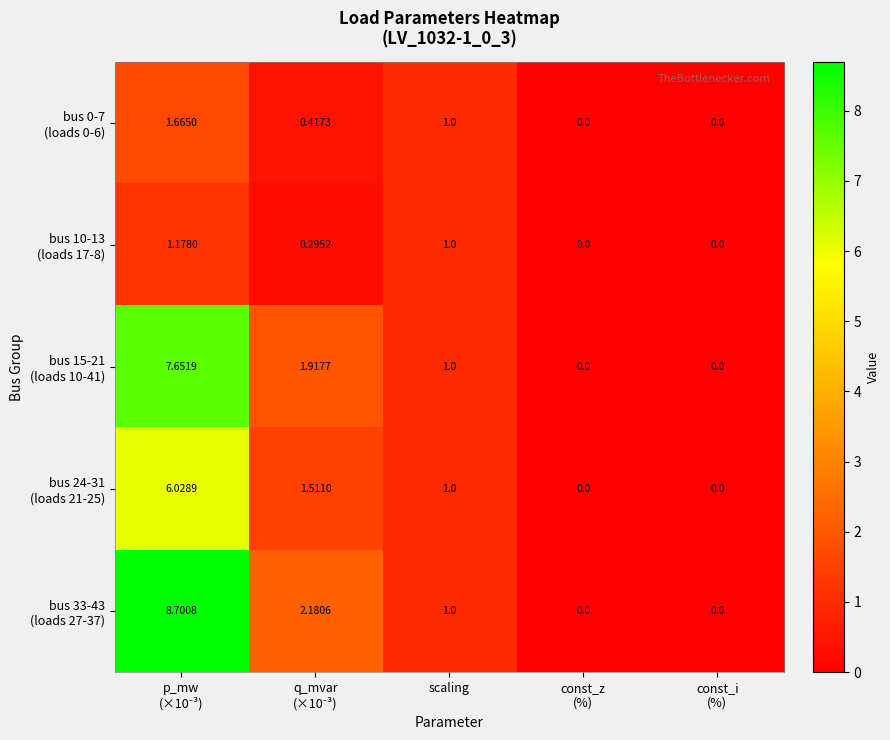

How many categories are shown in the chart?

5